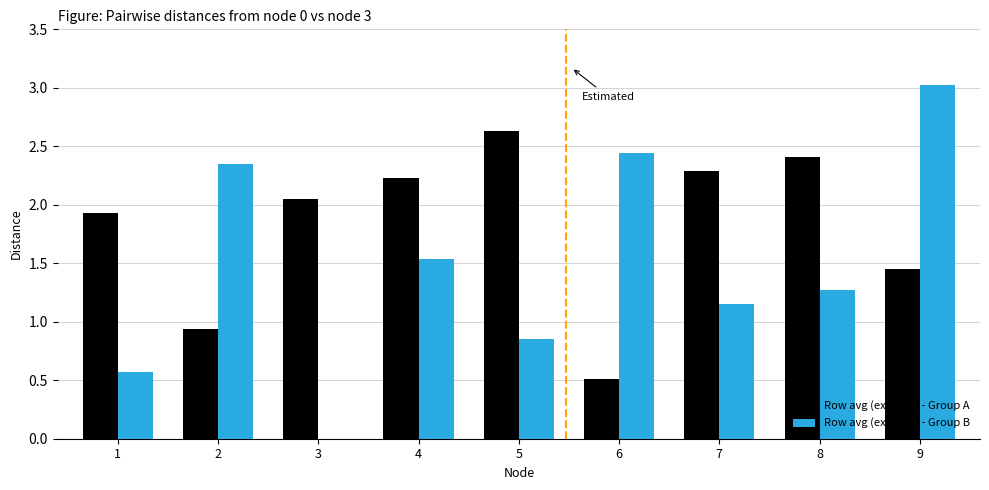

Between 2 and 9, which series saw the biggest shift?

Row avg (excl self) - Group B